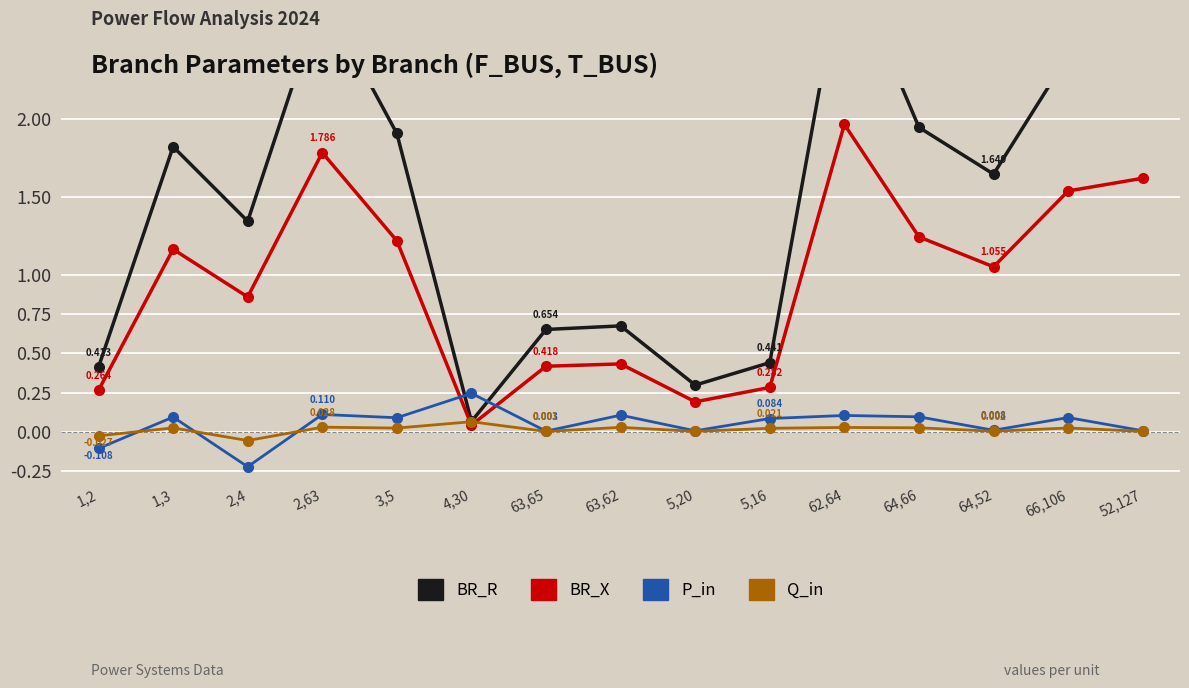

Where is BR_X nearest to the value 1?

64,52